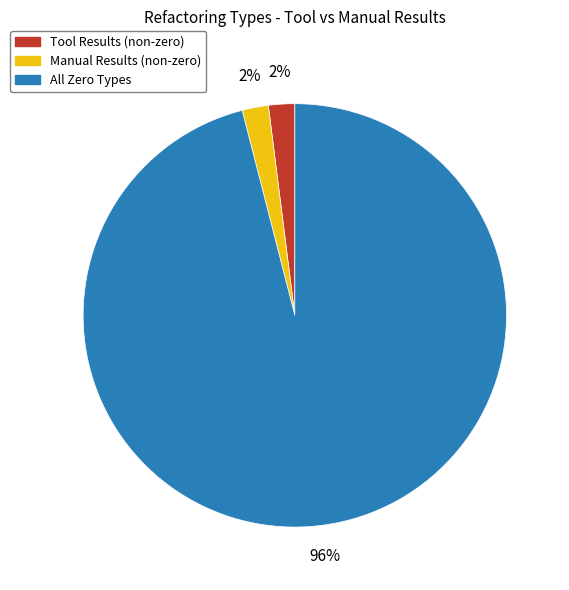

Is there any slice that represents more than half of the pie?

Yes